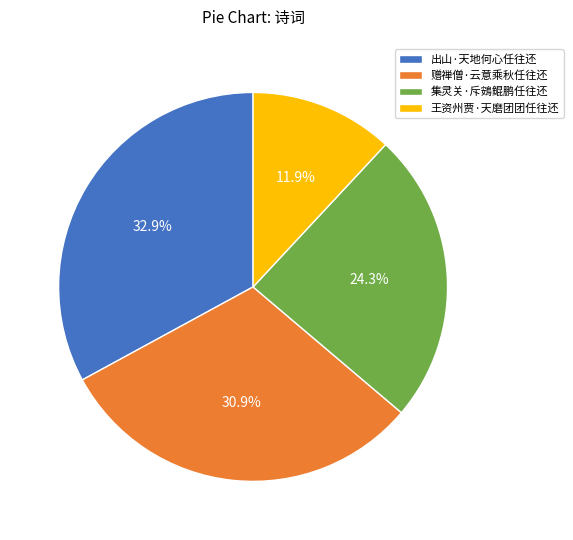

Between 王资州贾·天磨团团任往还 and 集灵关·斥鴳鲲鹏任往还, which is larger?

集灵关·斥鴳鲲鹏任往还